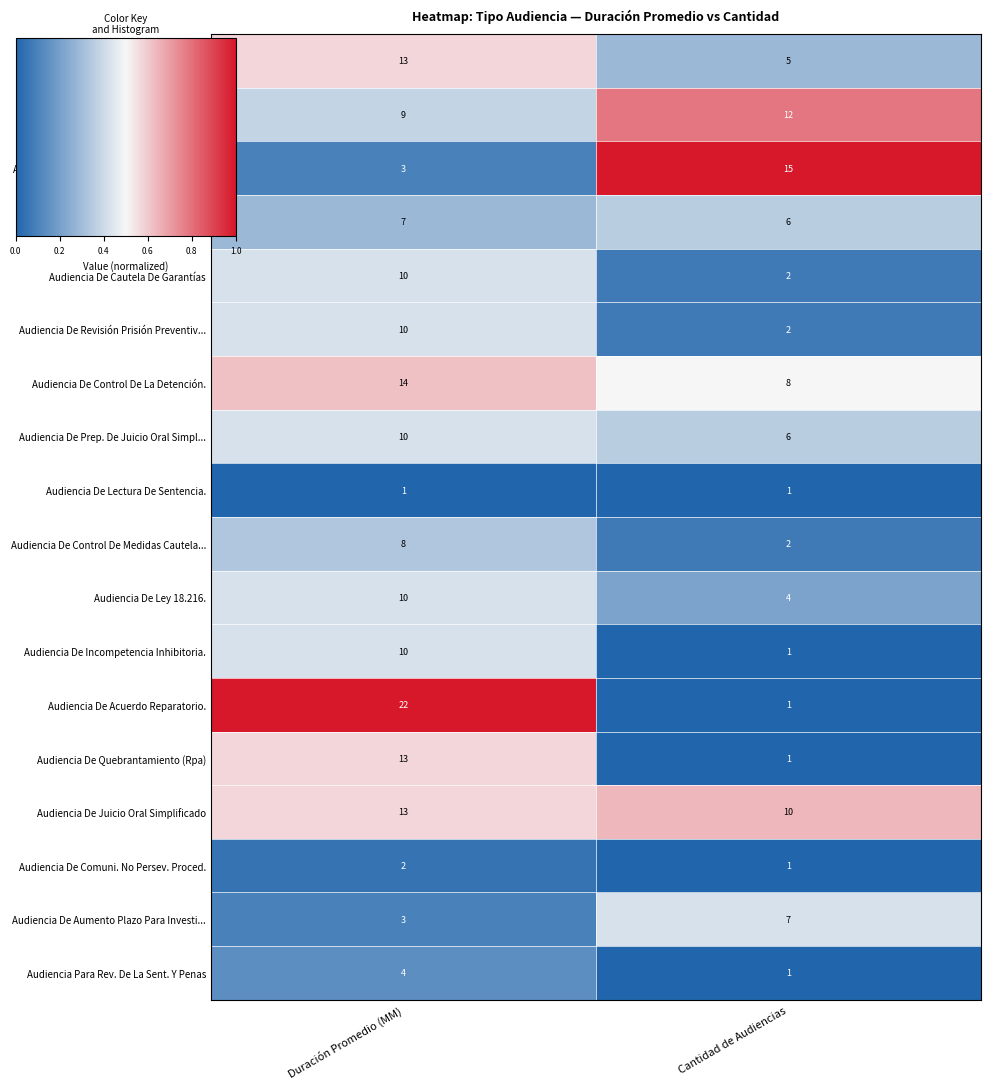

The value of Audiencia De Preparación Juicio Oral. at Cantidad de Audiencias is 5. True or false?

True